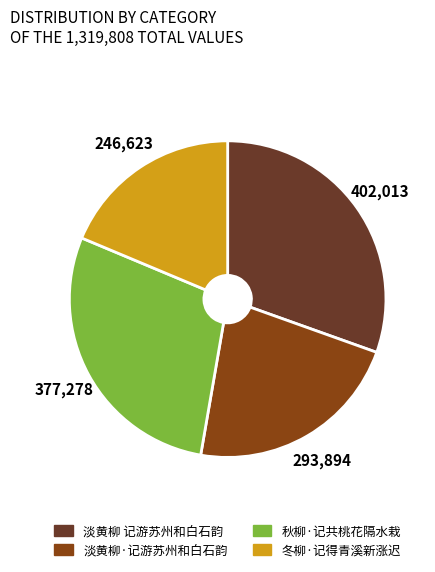

How many segments does this pie chart have?

4